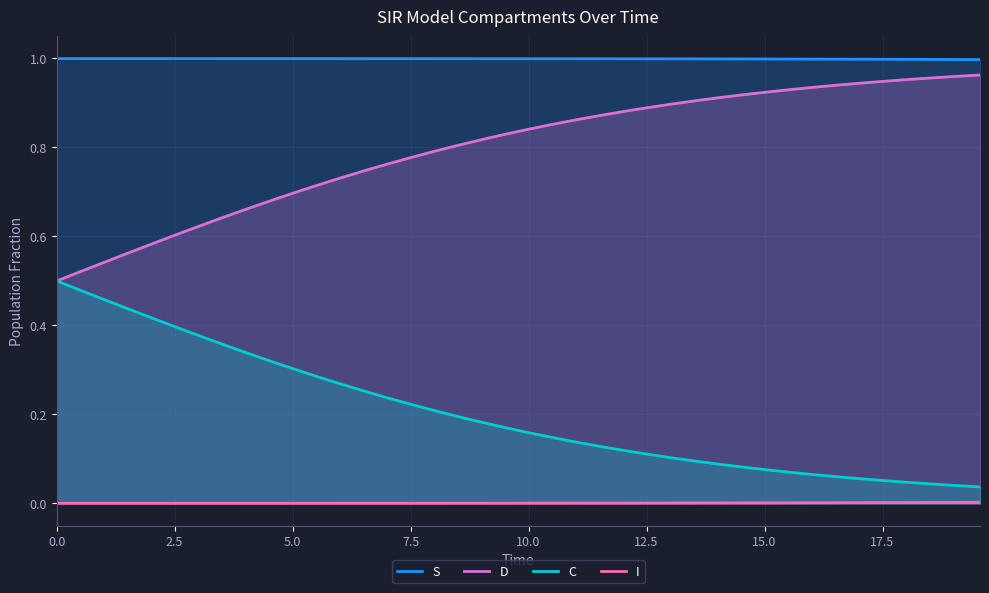

True or false: C has more than 2 points higher than both neighbors.

False